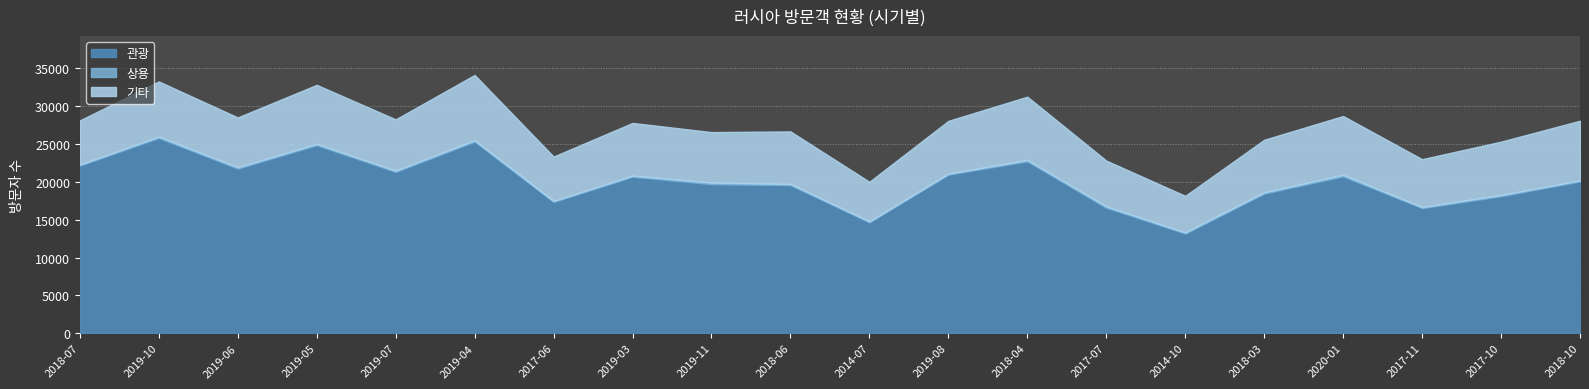

Is the value of 기타 at 2018-10 greater than the value of 상용 at 2019-08?

Yes